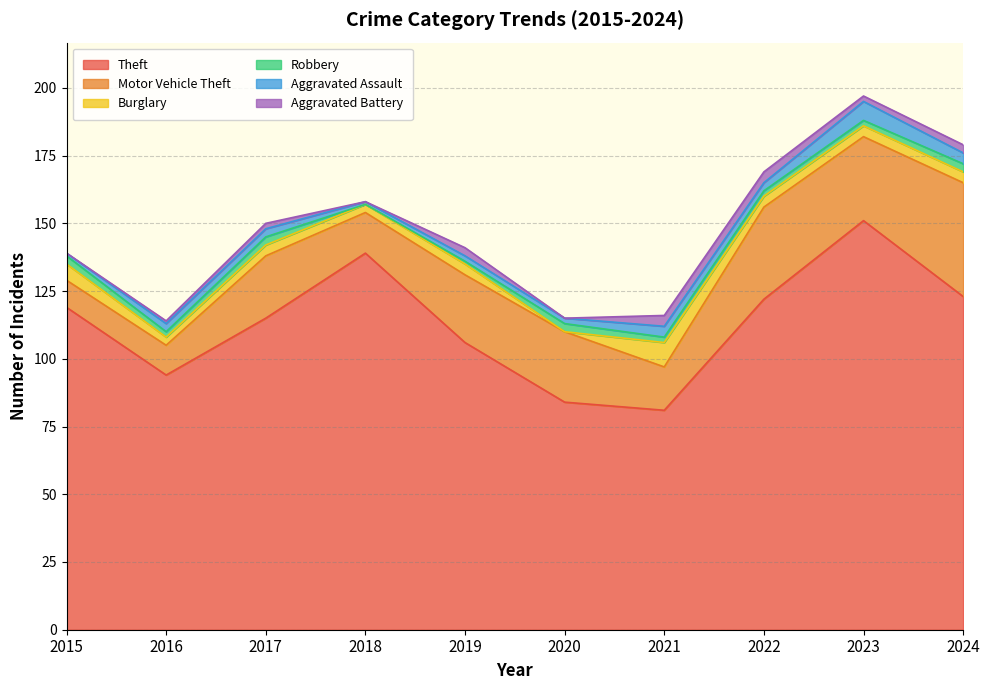

What is the sum of all Theft values?

1134